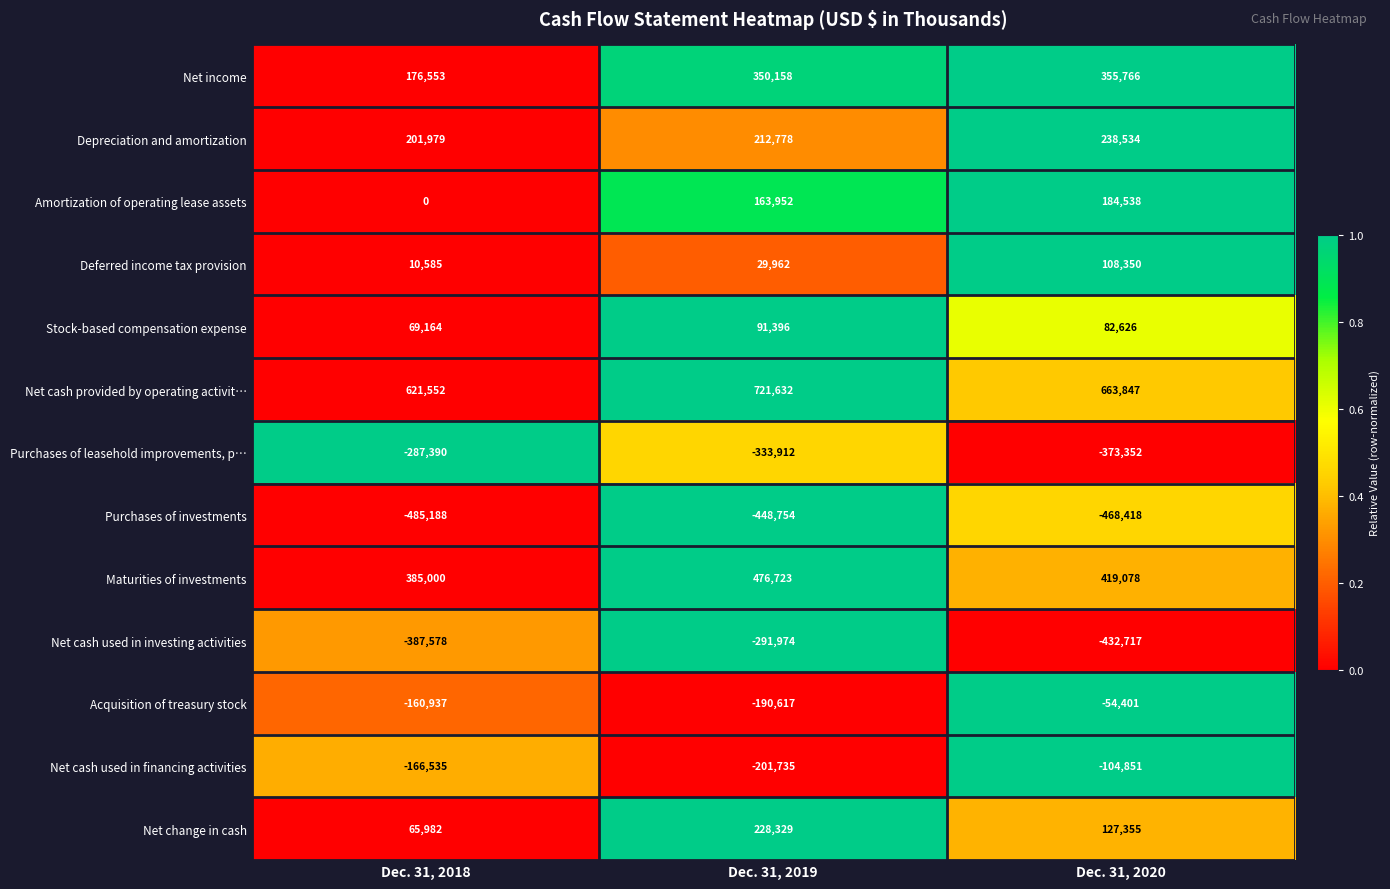

How many categories are shown in the chart?

3